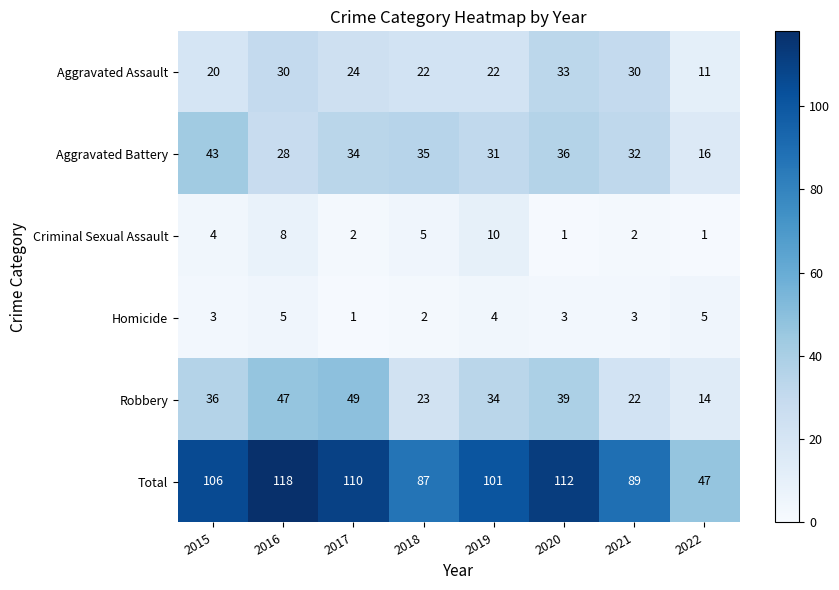

What is the sum of all Robbery values?

264